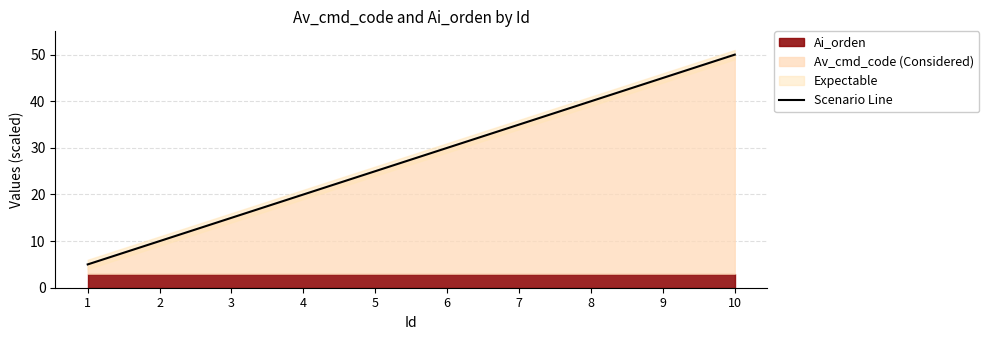

What is the value of the 8th point from the left?

40